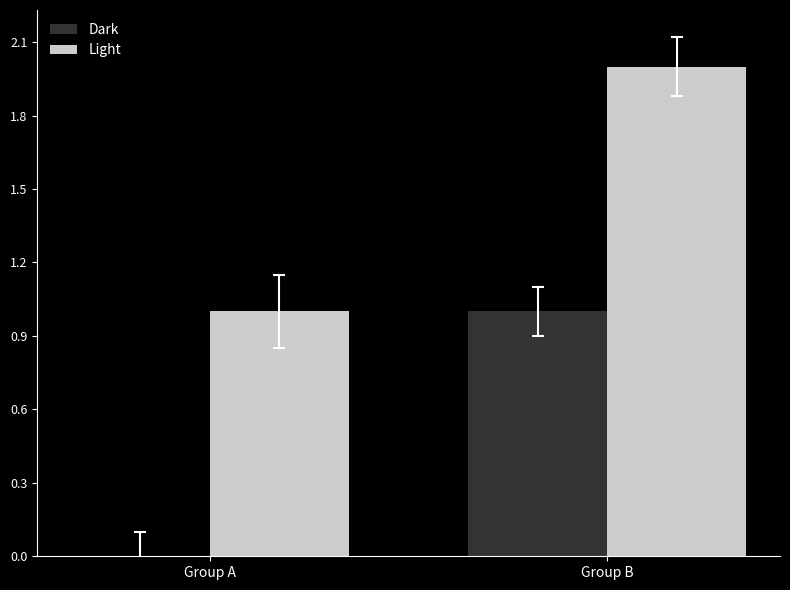

What is the sum of all Light values?

3